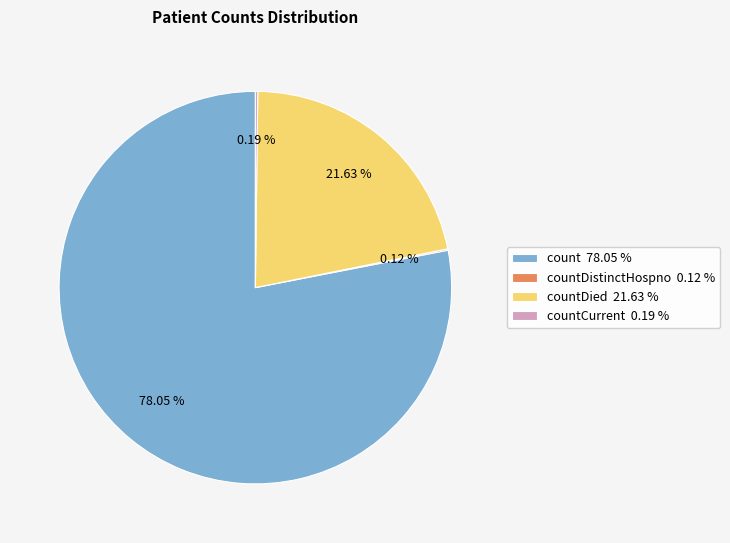

Is there a majority slice in this chart?

Yes